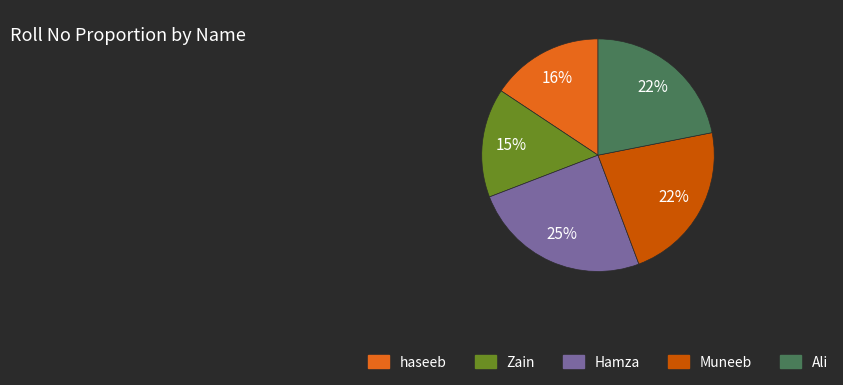

What percentage is the Ali slice, to the nearest percent?

22%